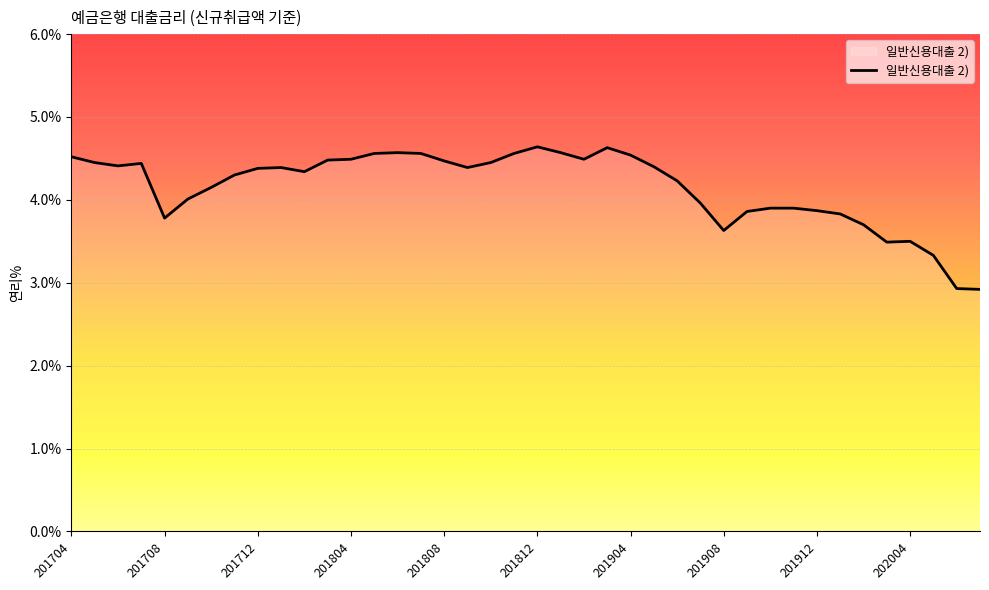

What is the minimum value shown in the chart?

2.9